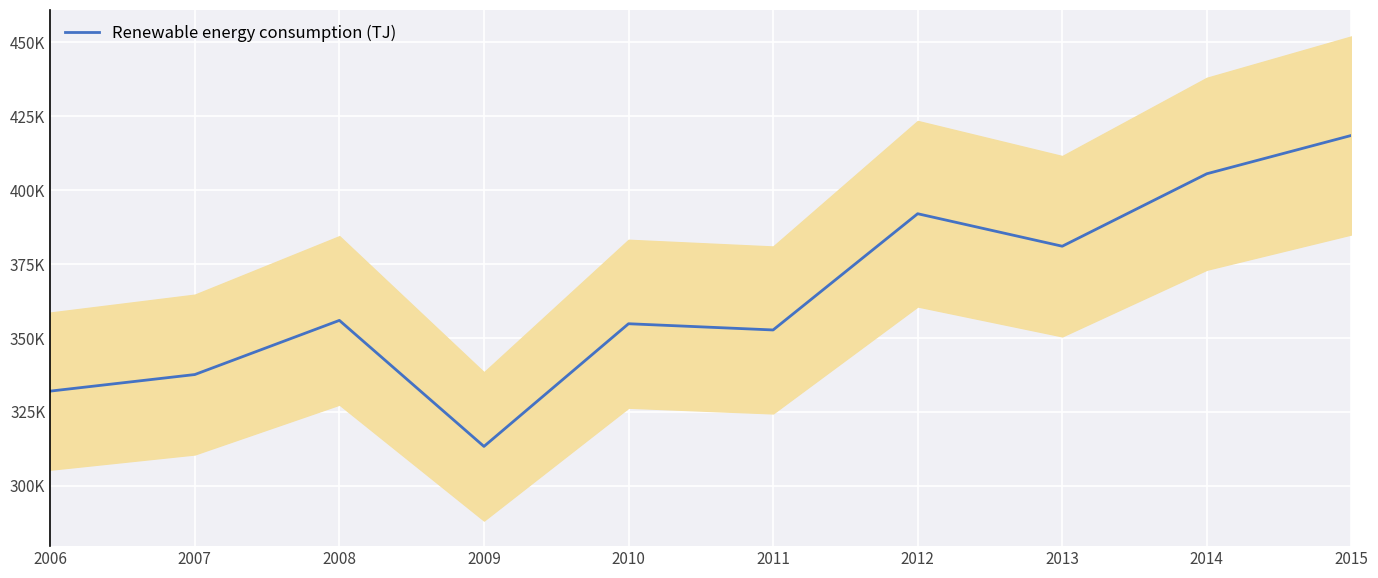

The value at 2008 is 355844.6. True or false?

True